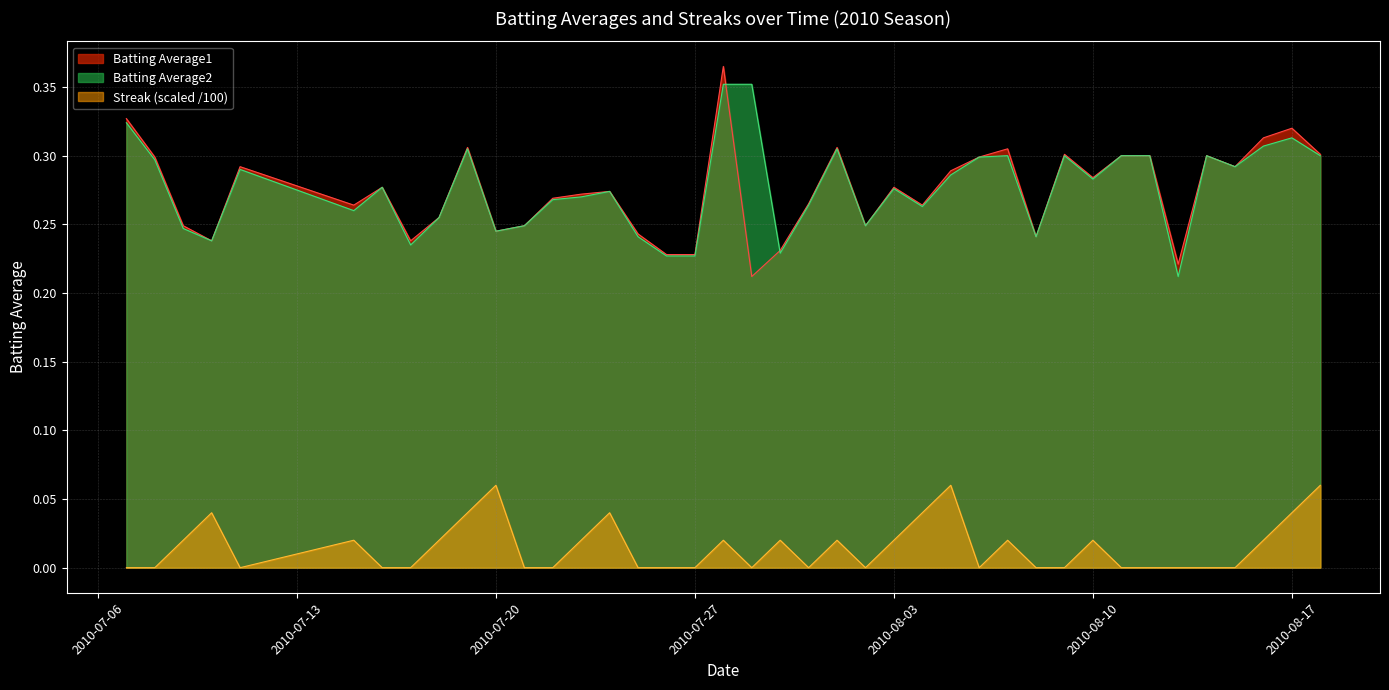

True or false: Batting Average1 and Streak intersect in this chart.

False